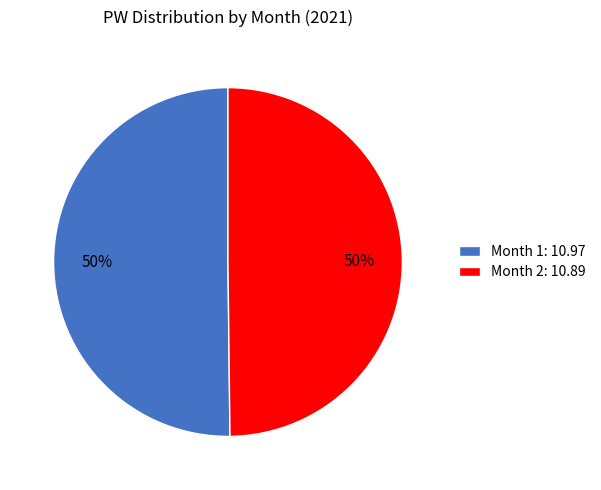

True or false: Month 2 accounts for 50% of the total.

True